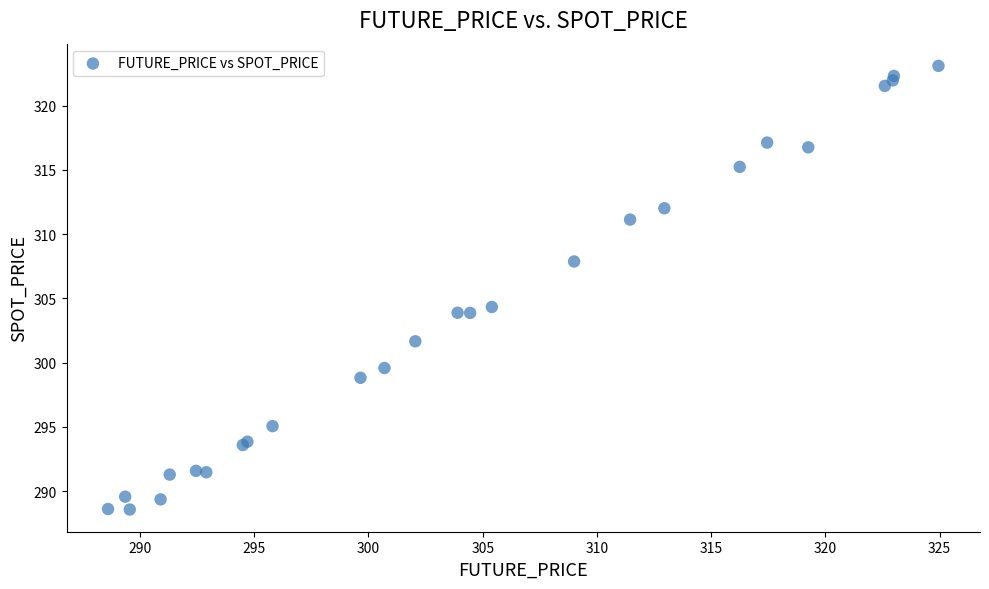

What Y value in the scatter plot is closest to 305?

304.3